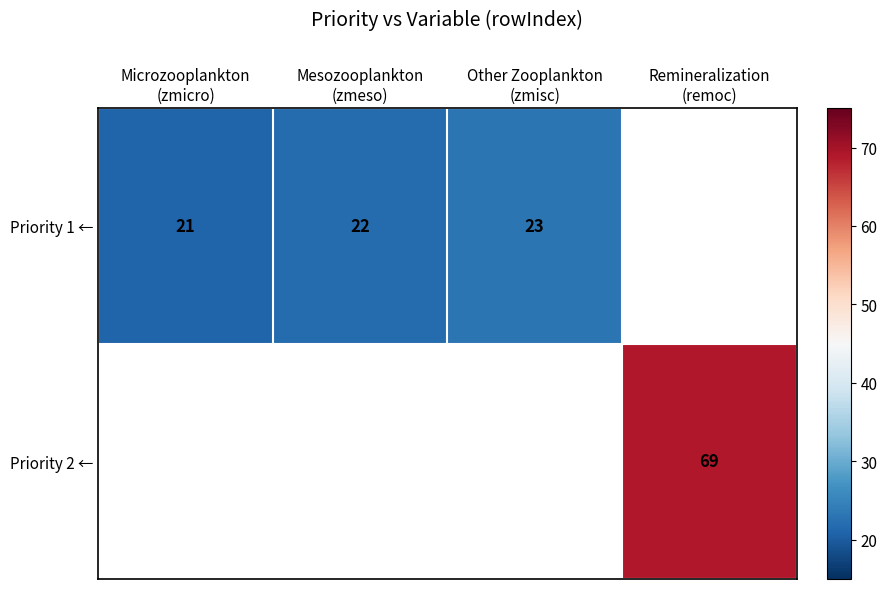

The Priority 1 ← series shows 14.9 at Other Zooplankton (zmisc). True or false?

False